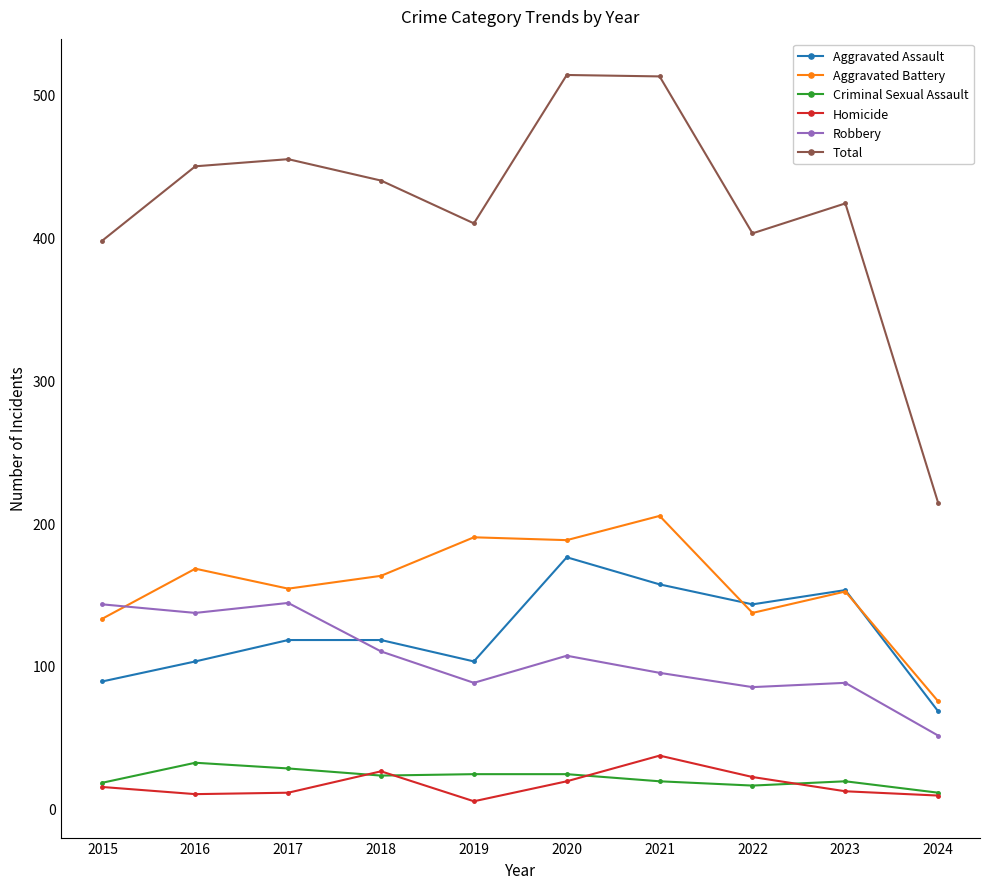

Is this an area chart (filled region under the line)?

No